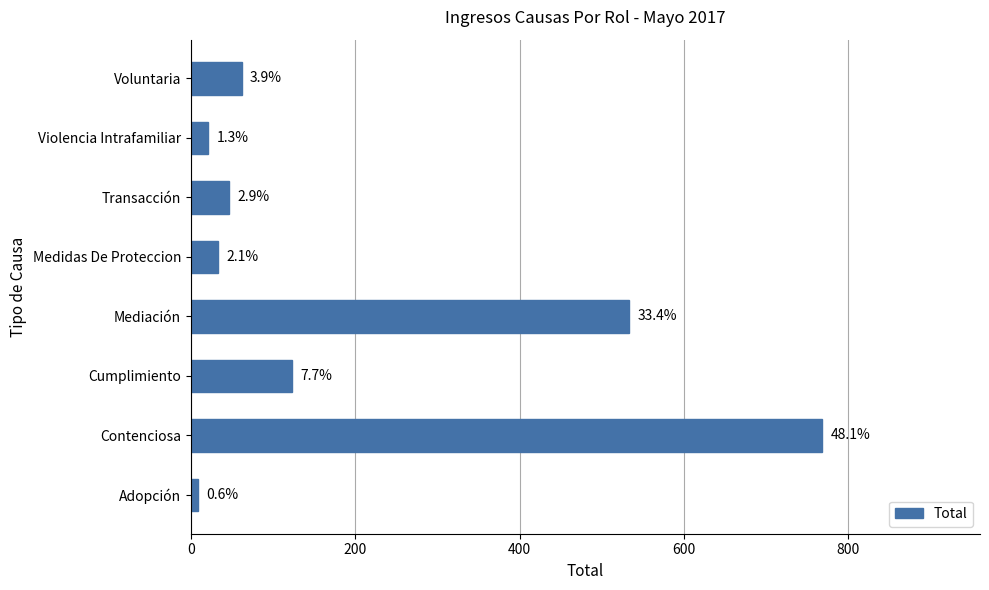

Does the chart contain any negative values?

No